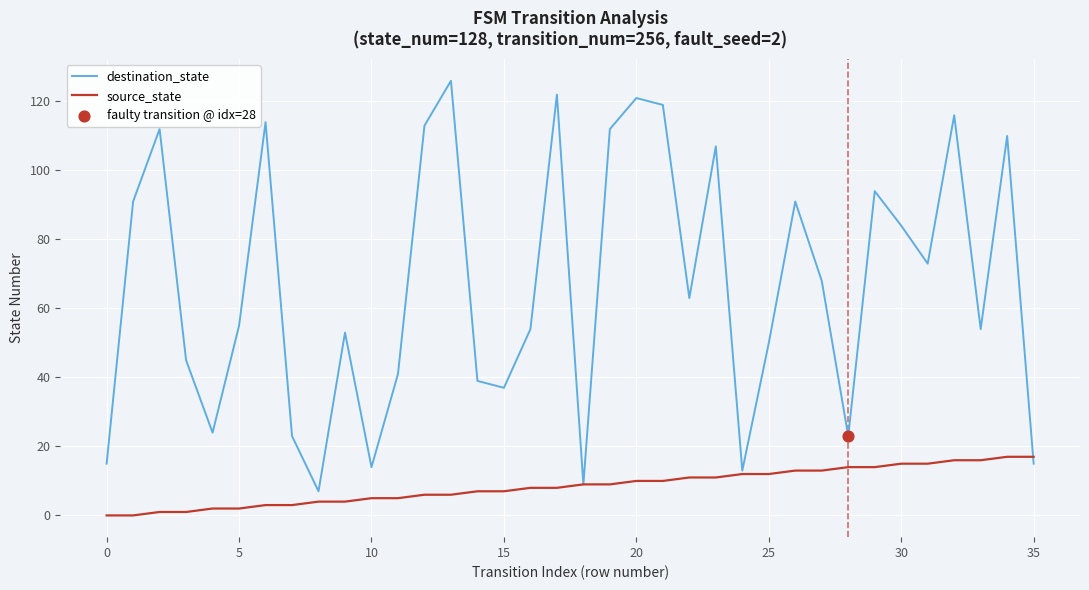

Which series has the largest range (max minus min)?

destination_state